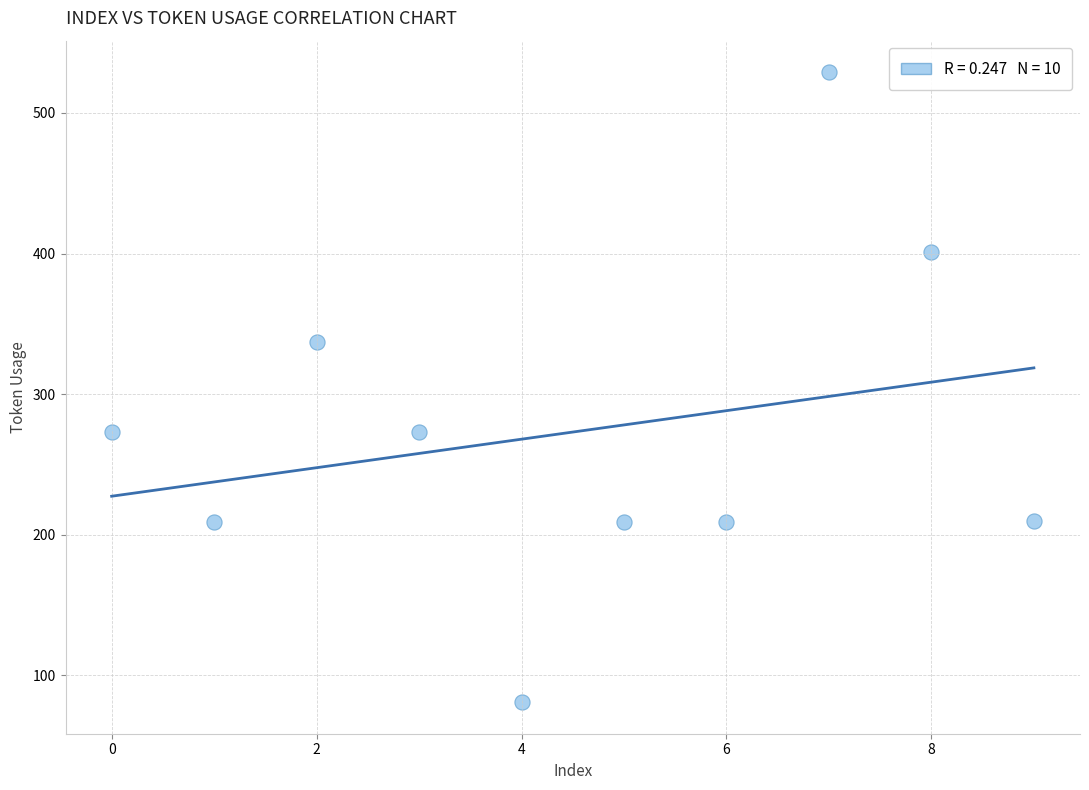

What is the range of Y values (max minus min)?

448